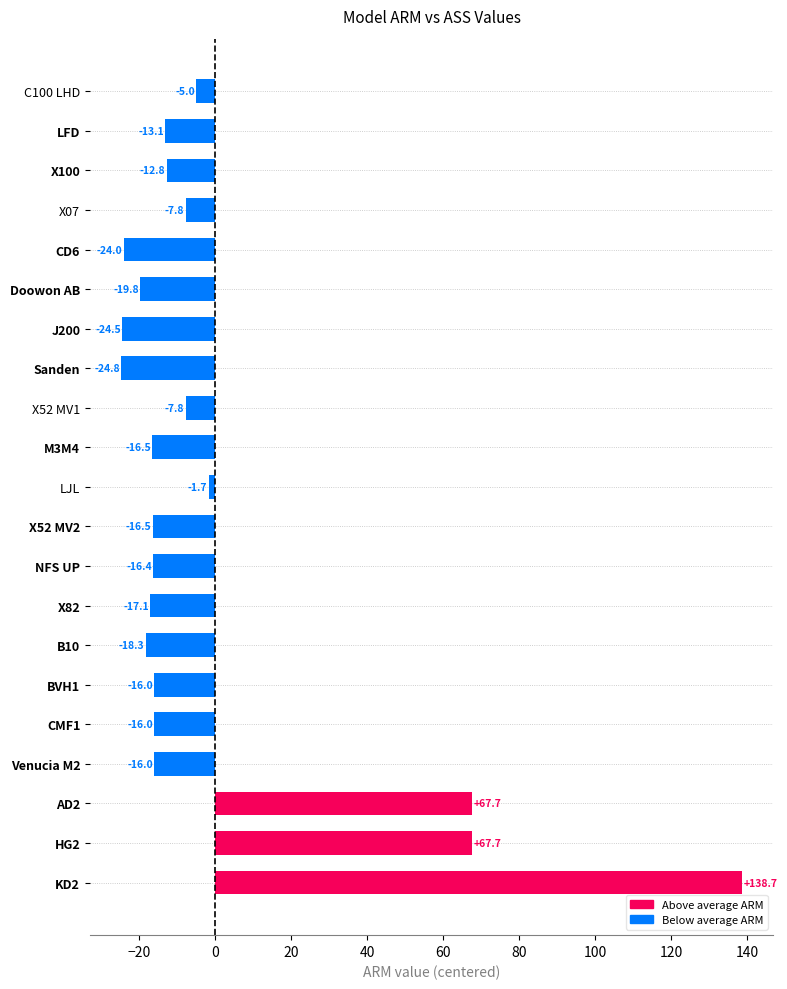

Are the bars grouped side by side (vs. stacked)?

No